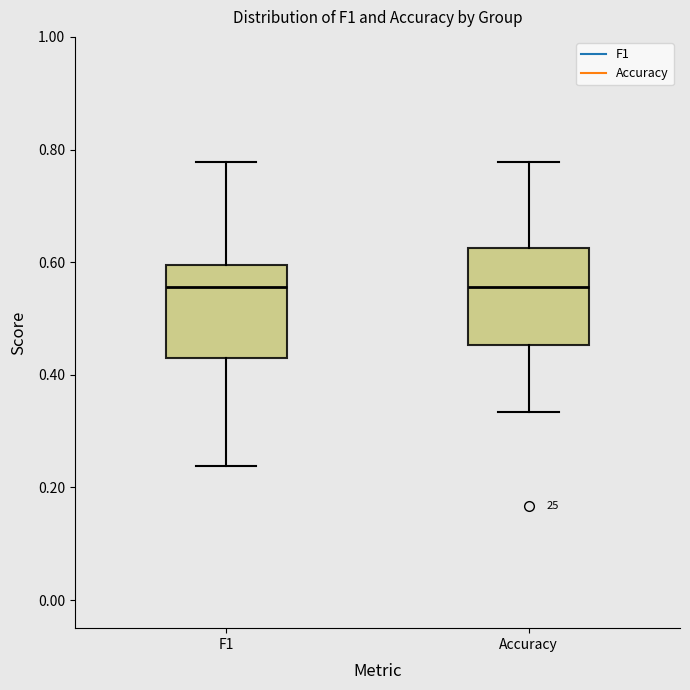

Where is the upper edge of the box for F1 on the y-axis? The values are not printed on the chart, so give them approximately, as read against the axis.

0.60